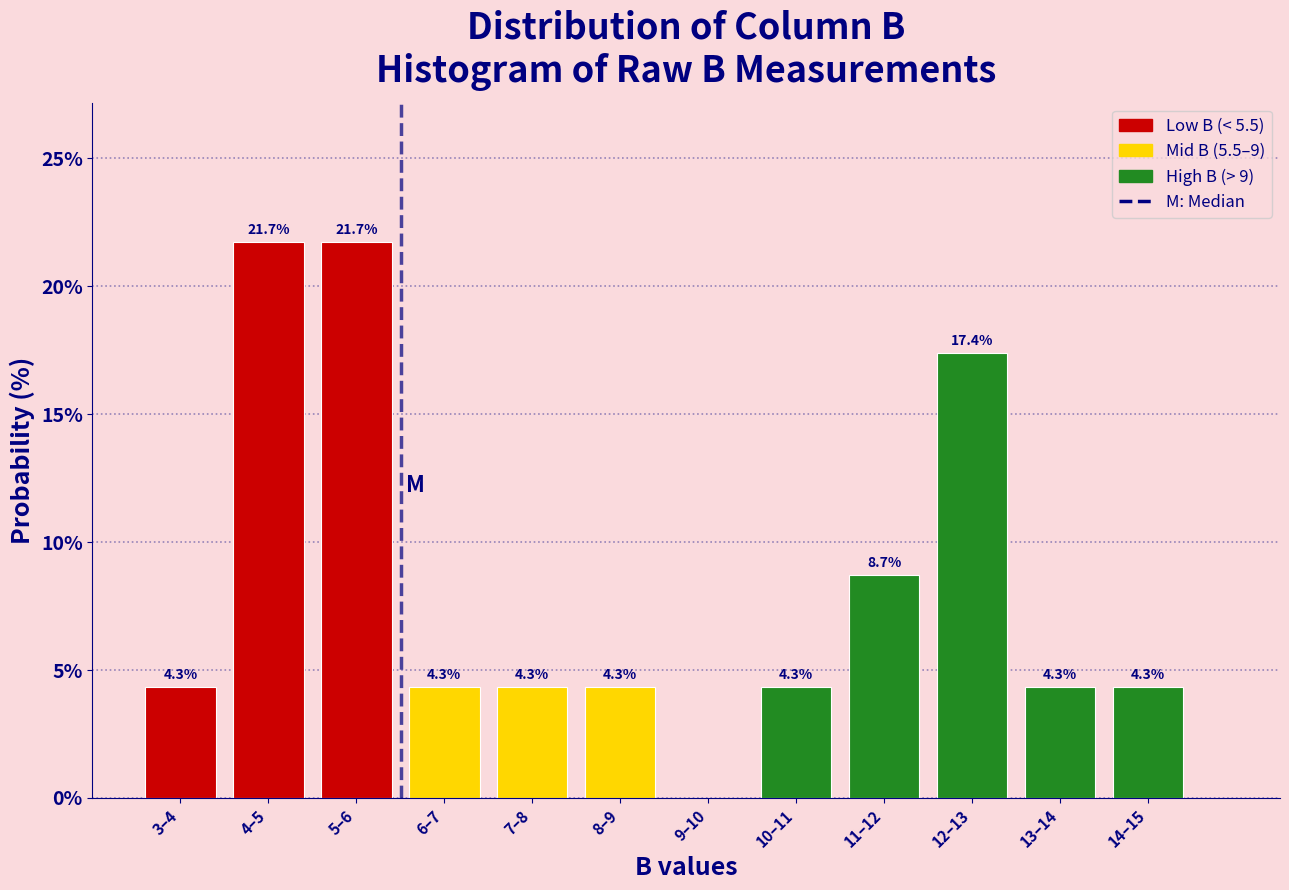

Reading right to left, transcribe all the data shown in this chart.

14–15=4.3	13–14=4.3	12–13=17.4	11–12=8.7	10–11=4.3	9–10=0.0	8–9=4.3	7–8=4.3	6–7=4.3	5–6=21.7	4–5=21.7	3–4=4.3